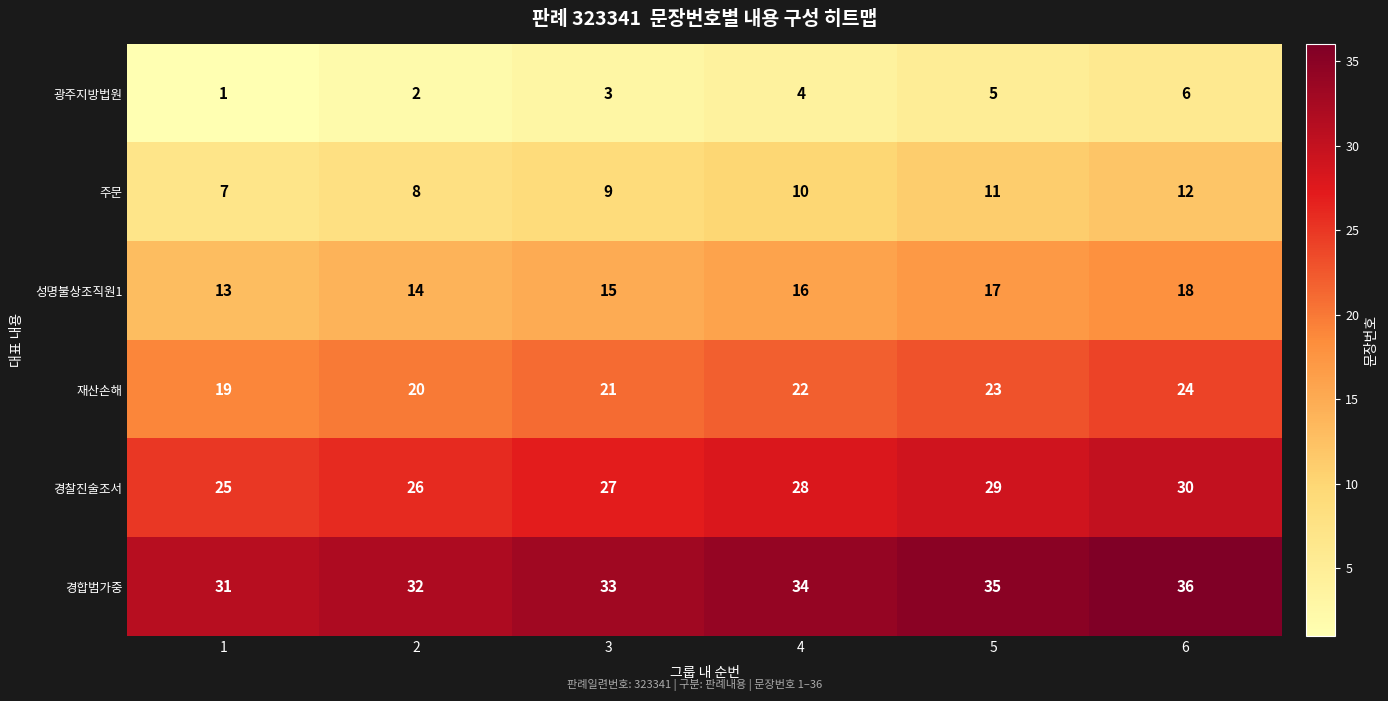

What is the difference between the highest and lowest values at 6?

30